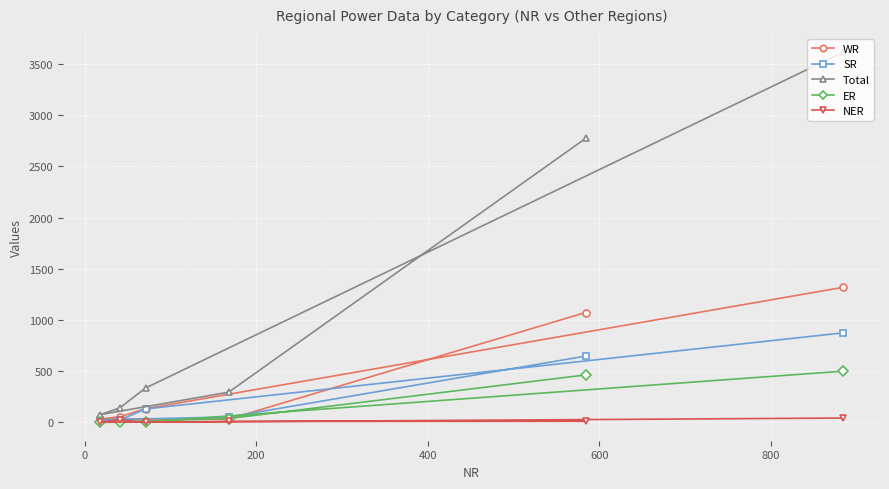

What is the greatest value displayed?

3614